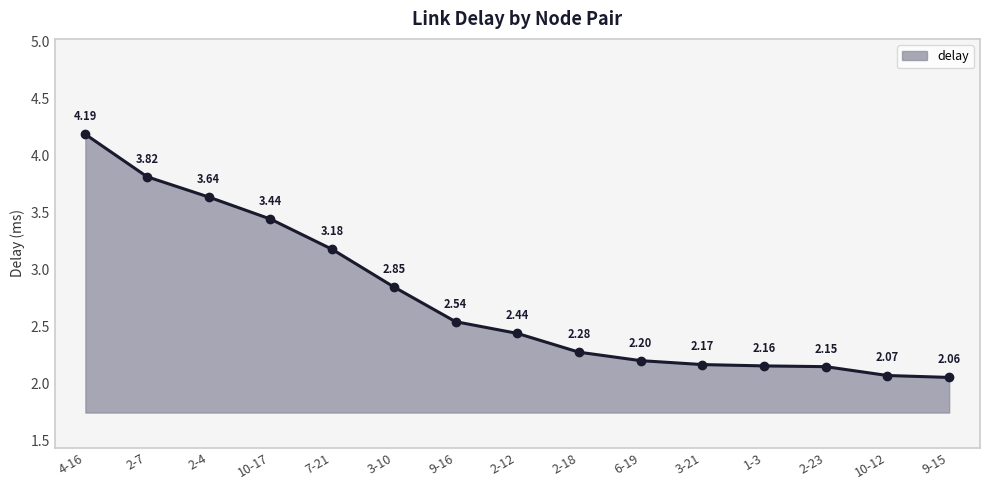

What is the greatest value displayed?

4.2